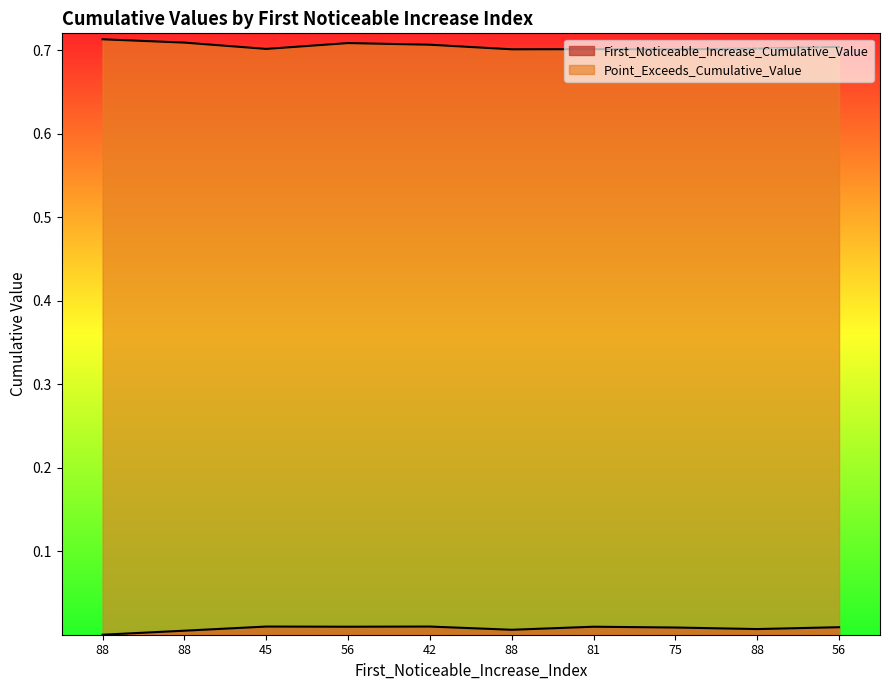

What is the label of the 10th point from the right?

88